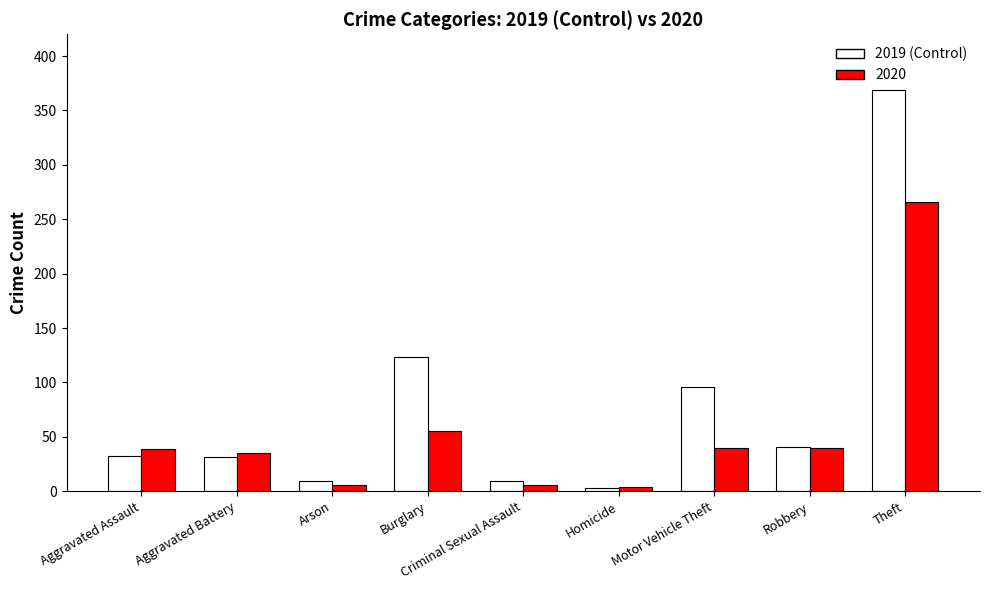

What is the spread (max minus min) of values at Aggravated Battery?

4